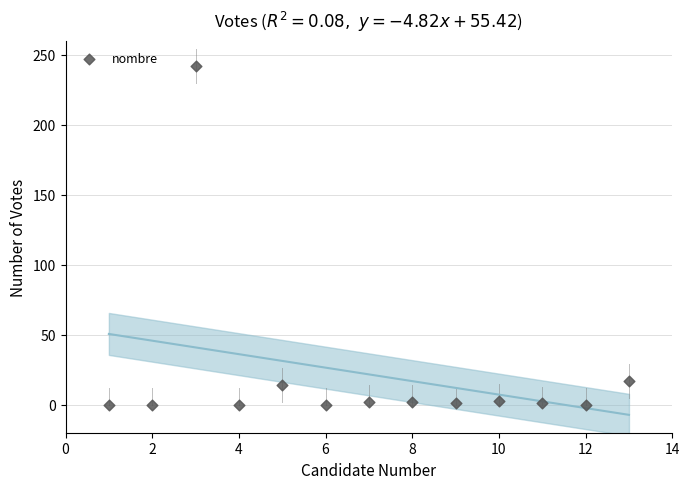

What Y value in the scatter plot is closest to 121?

17